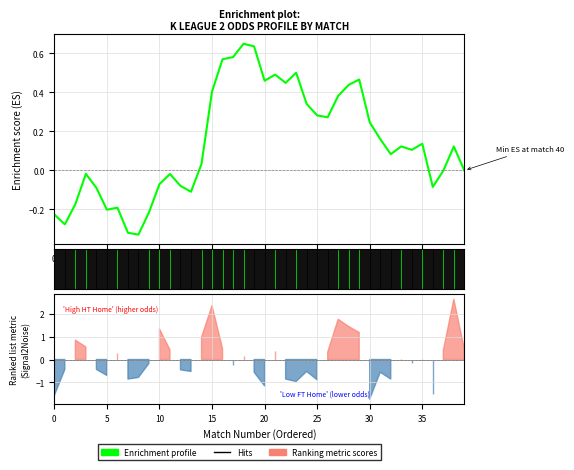

True or false: the data has more than 1 interior local peaks.

True